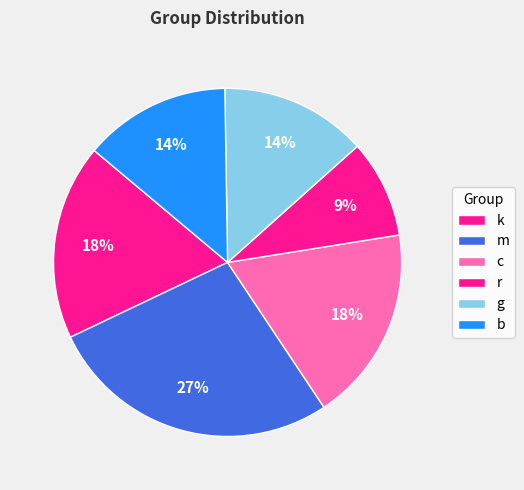

Count the number of slices in the pie.

6